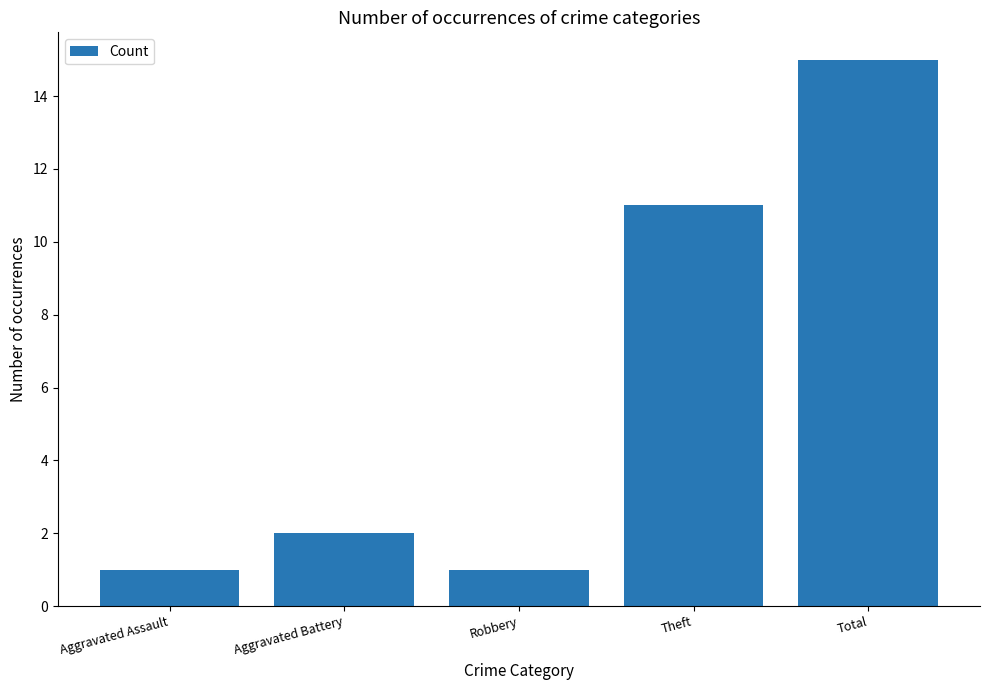

What is the ratio of the value at Total to the value at Theft?

1.4